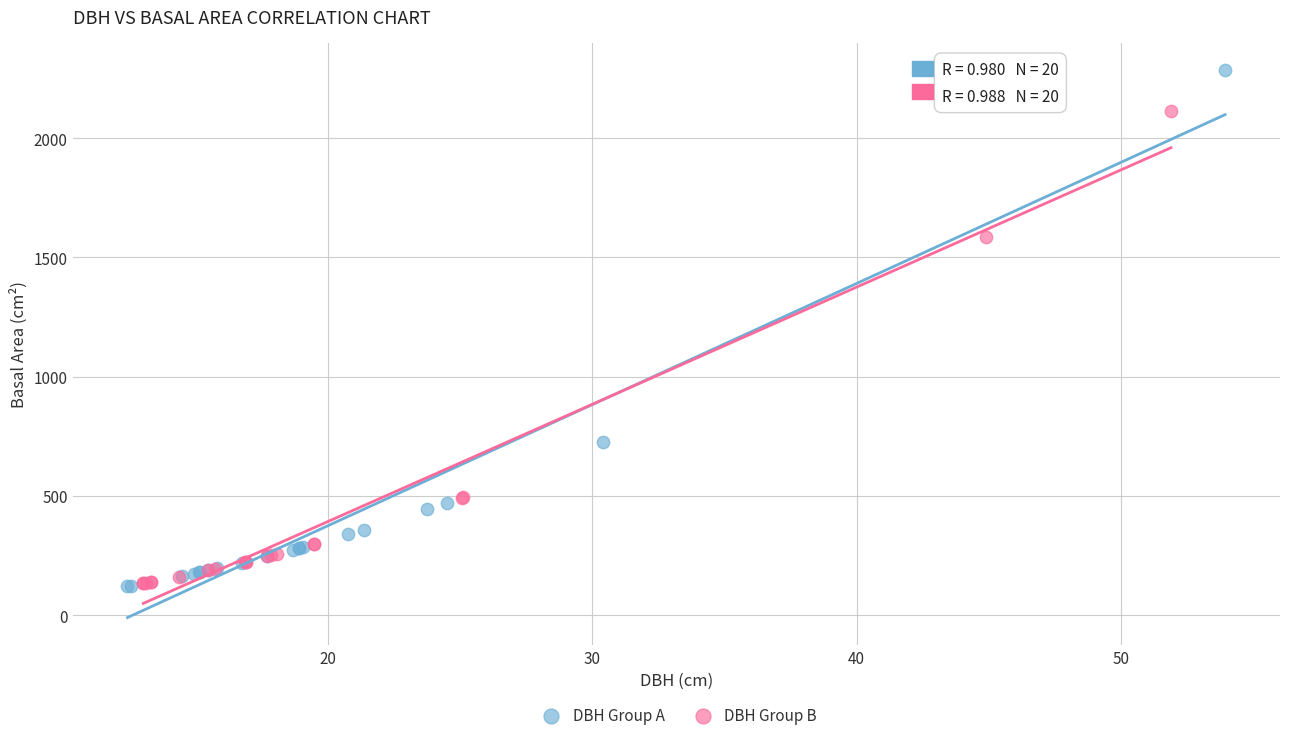

Which series reaches the maximum Y coordinate?

DBH Group A